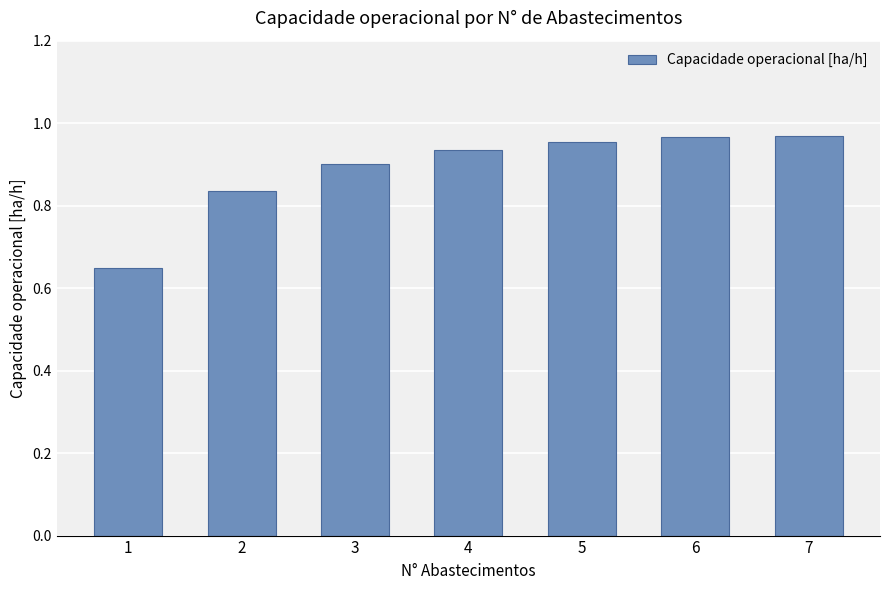

Between 3 and 4, which is larger?

4